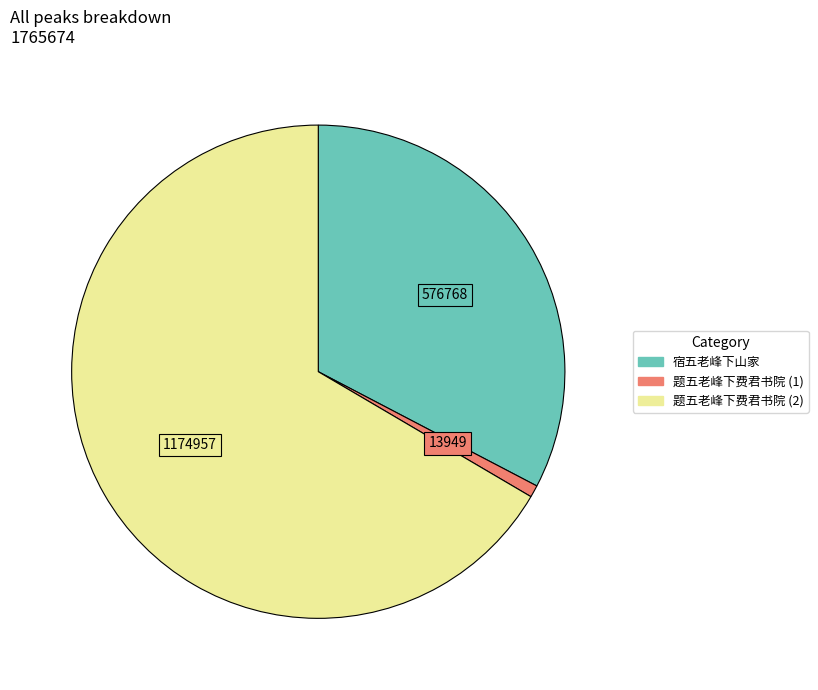

Is there any slice that represents more than half of the pie?

Yes